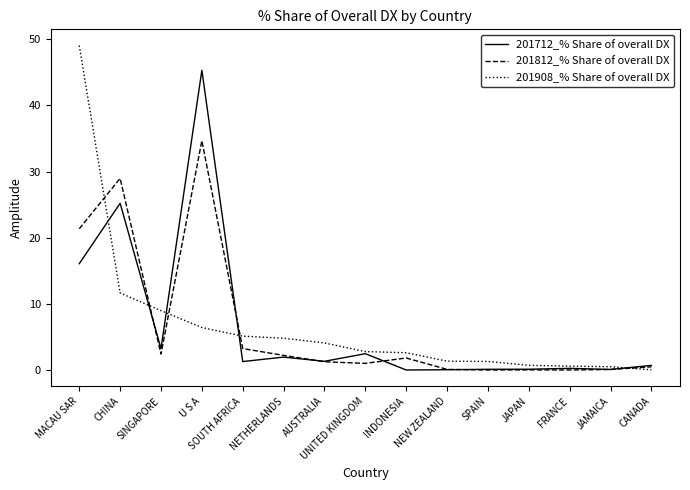

Rank the series by their maximum value, from lowest to highest.

201812_% Share of overall DX, 201712_% Share of overall DX, 201908_% Share of overall DX